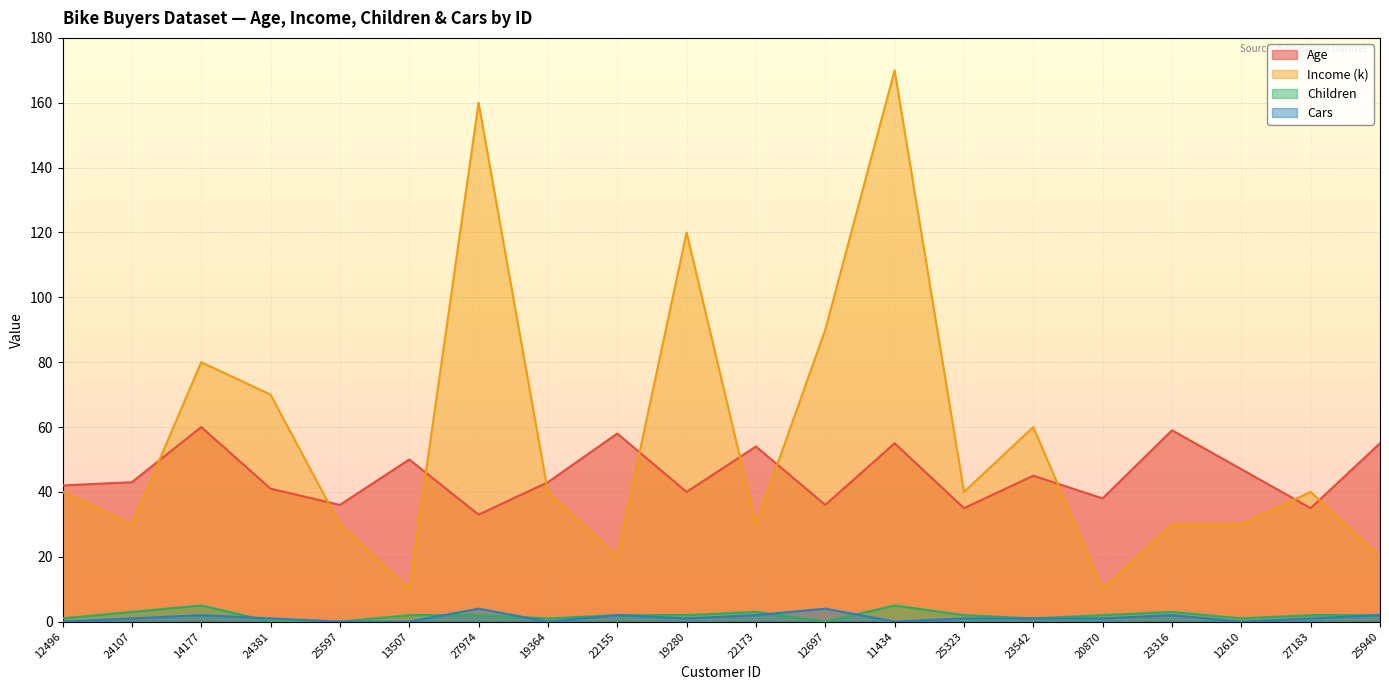

How many lines are shown in the chart?

4